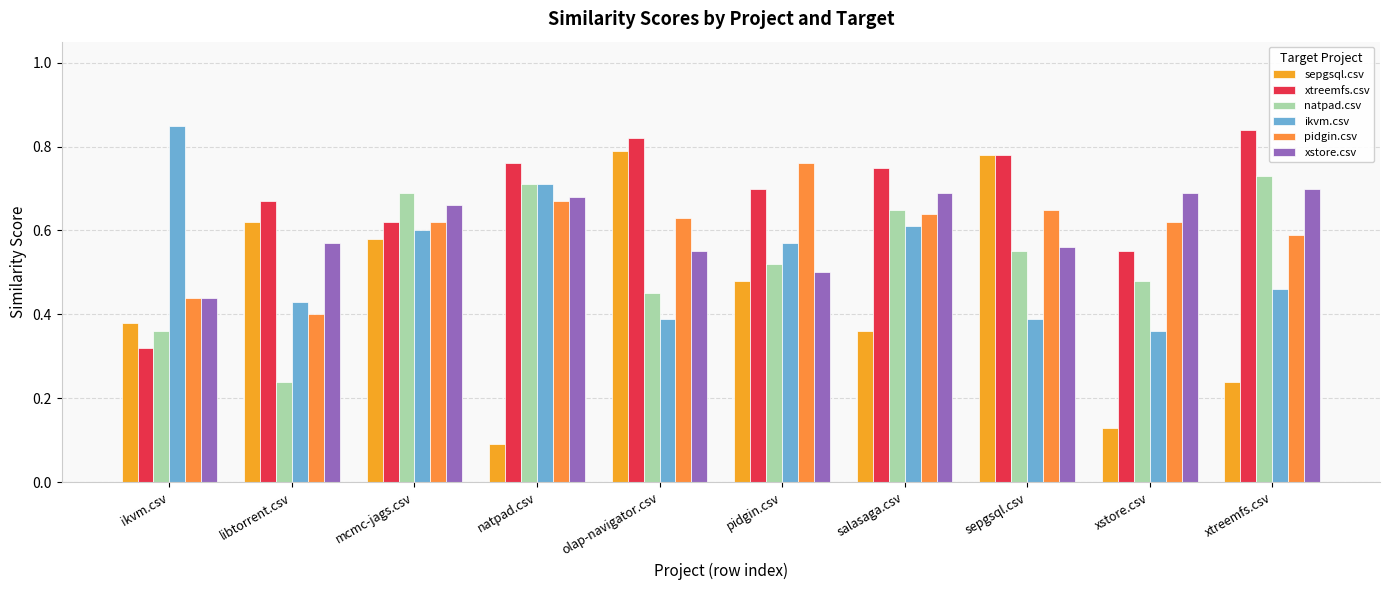

Reading right to left, list all the values displayed in this chart.

sepgsql.csv: 0.2	0.1	0.8	0.4	0.5	0.8	0.1	0.6	0.6	0.4
xtreemfs.csv: 0.8	0.6	0.8	0.8	0.7	0.8	0.8	0.6	0.7	0.3
natpad.csv: 0.7	0.5	0.6	0.7	0.5	0.5	0.7	0.7	0.2	0.4
ikvm.csv: 0.5	0.4	0.4	0.6	0.6	0.4	0.7	0.6	0.4	0.8
pidgin.csv: 0.6	0.6	0.7	0.6	0.8	0.6	0.7	0.6	0.4	0.4
xstore.csv: 0.7	0.7	0.6	0.7	0.5	0.6	0.7	0.7	0.6	0.4